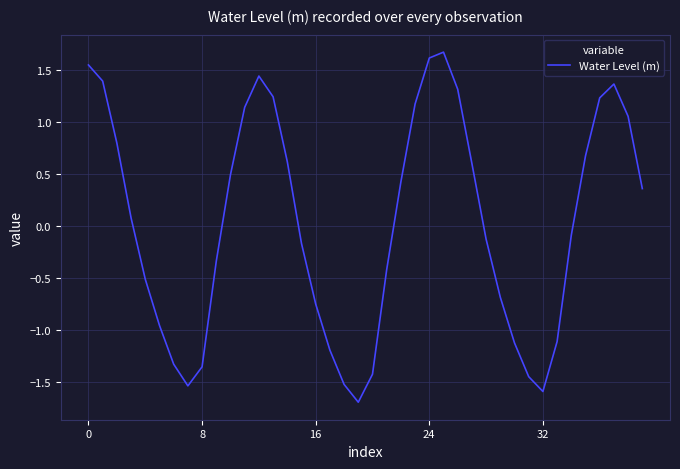

What is the greatest value displayed?

1.7